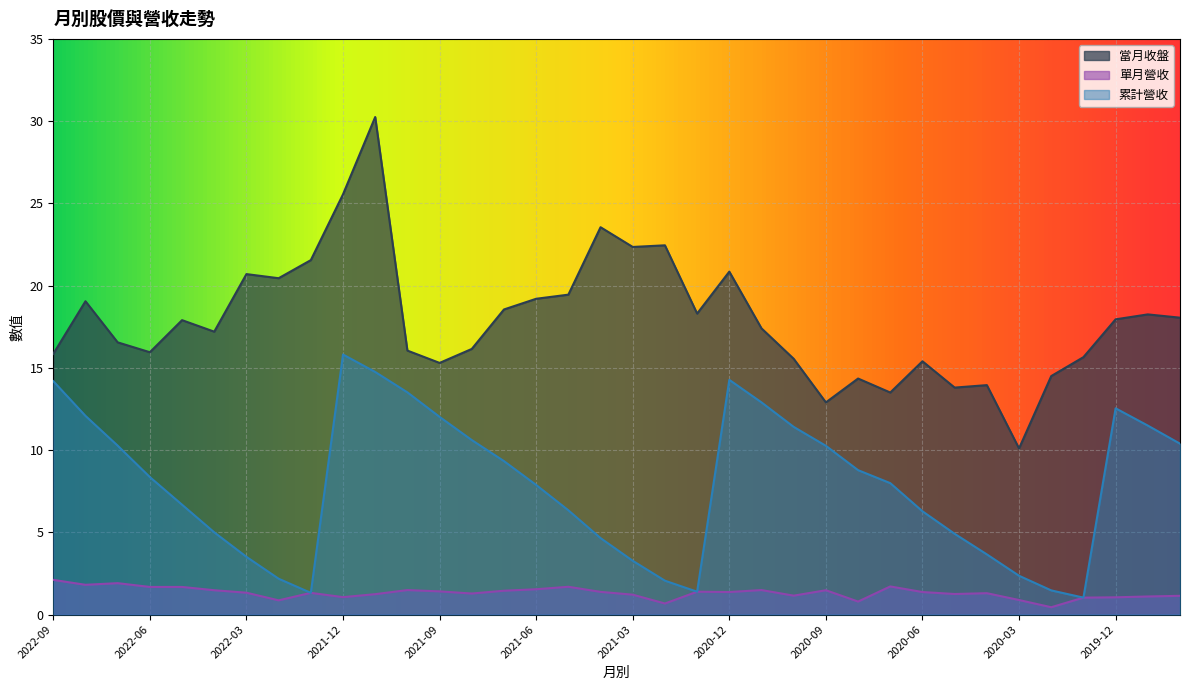

The 單月營收 series shows 0.9 at 2022-02. True or false?

True